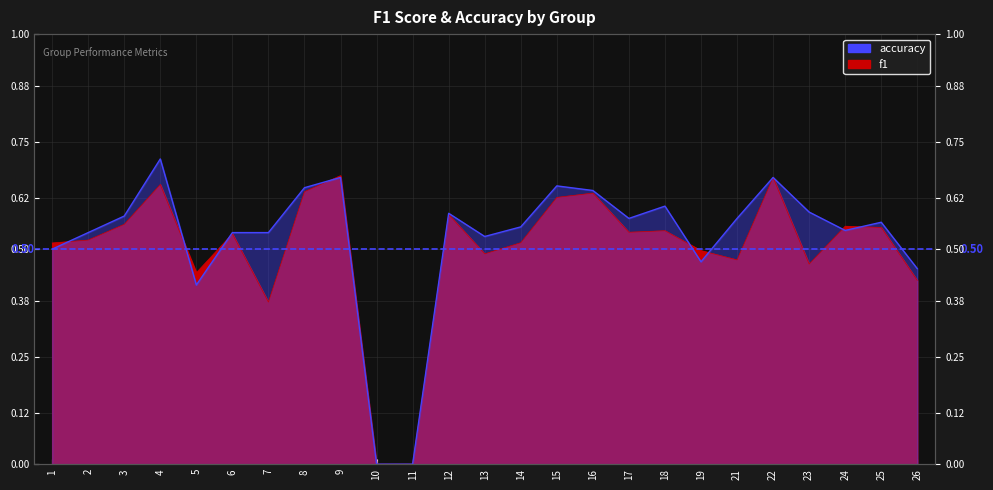

Reading left to right, extract all data points from this chart.

f1: 0.5	0.5	0.6	0.7	0.4	0.5	0.4	0.6	0.7	0.0	0.0	0.6	0.5	0.5	0.6	0.6	0.5	0.5	0.5	0.5	0.7	0.5	0.6	0.6	0.4
accuracy: 0.5	0.5	0.6	0.7	0.4	0.5	0.5	0.6	0.7	0.0	0.0	0.6	0.5	0.6	0.6	0.6	0.6	0.6	0.5	0.6	0.7	0.6	0.5	0.6	0.5